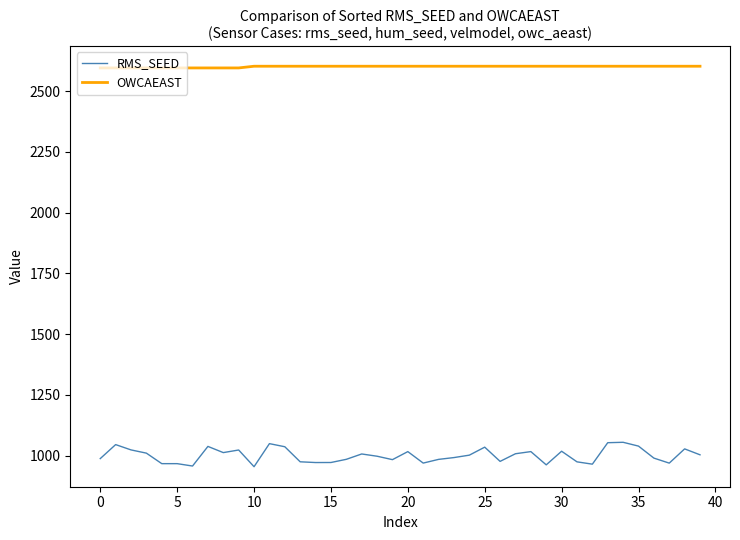

Which series has the largest range (max minus min)?

RMS_SEED